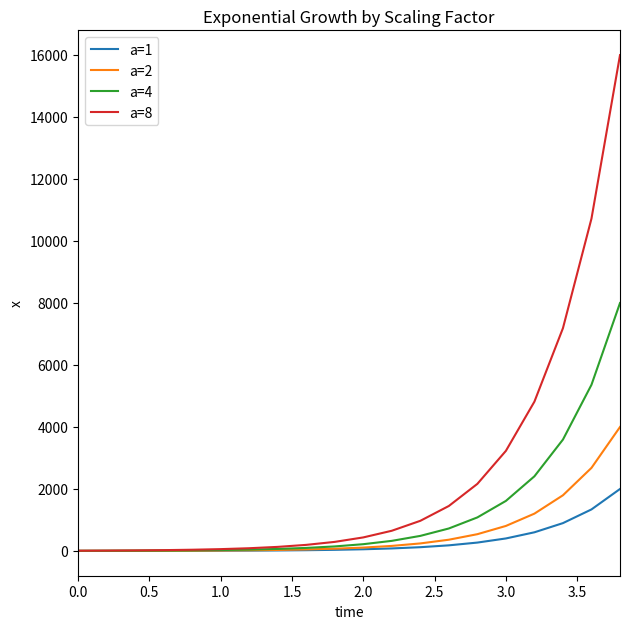

How many lines are shown in the chart?

4